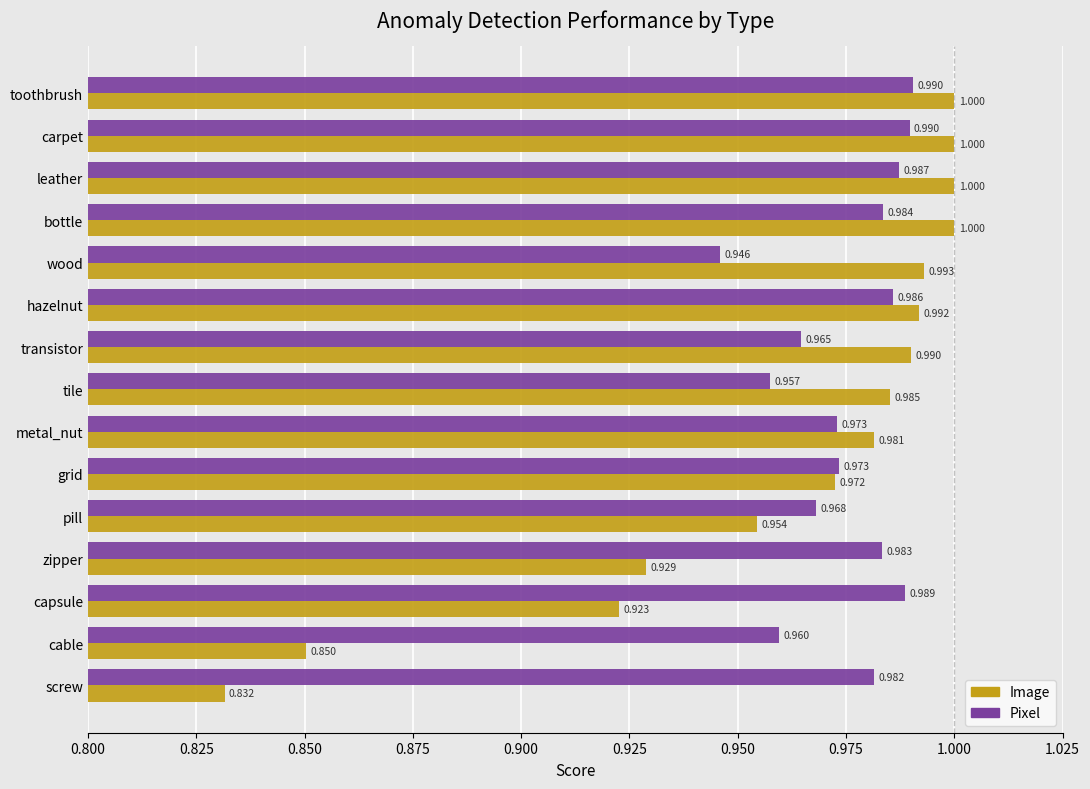

At which label is Pixel closest to 0?

wood